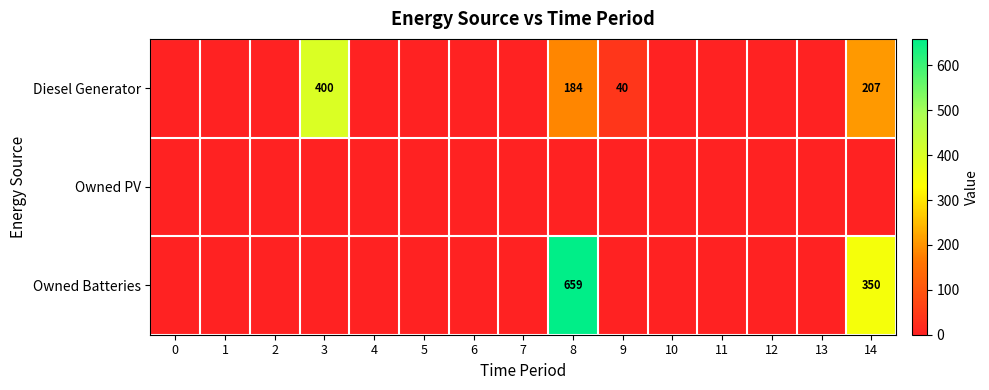

The value of Owned Batteries at 14 is 187. True or false?

False